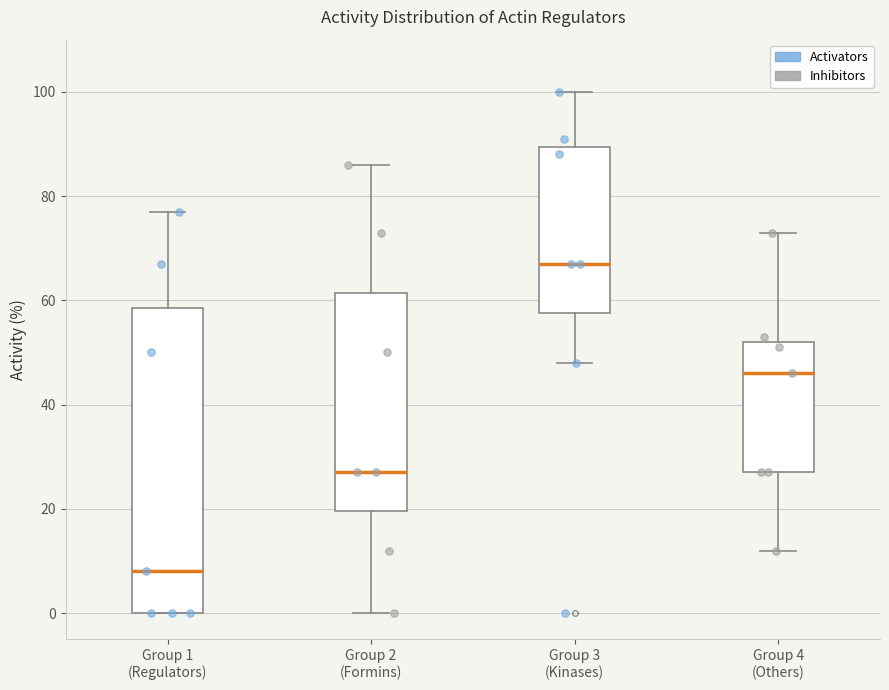

Which box has the highest median line?

Group 3 (Kinases)